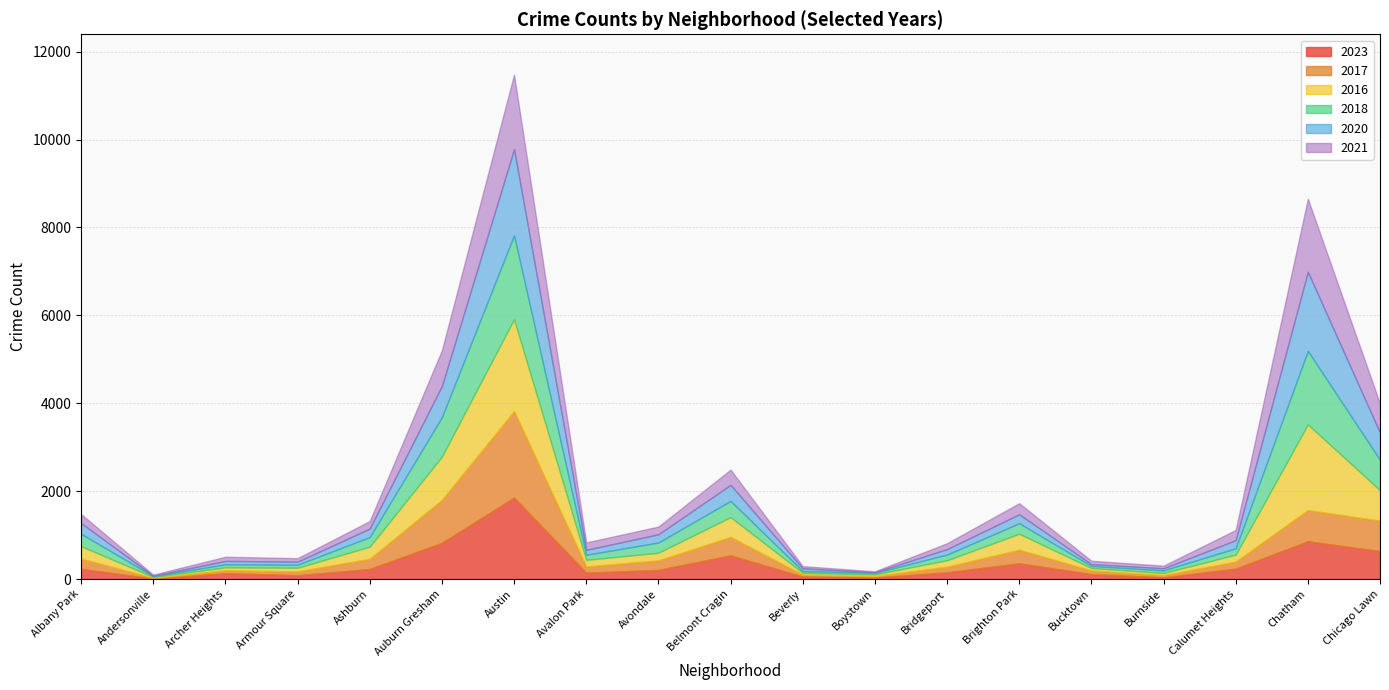

The 2021 series shows 25 at Andersonville. True or false?

True